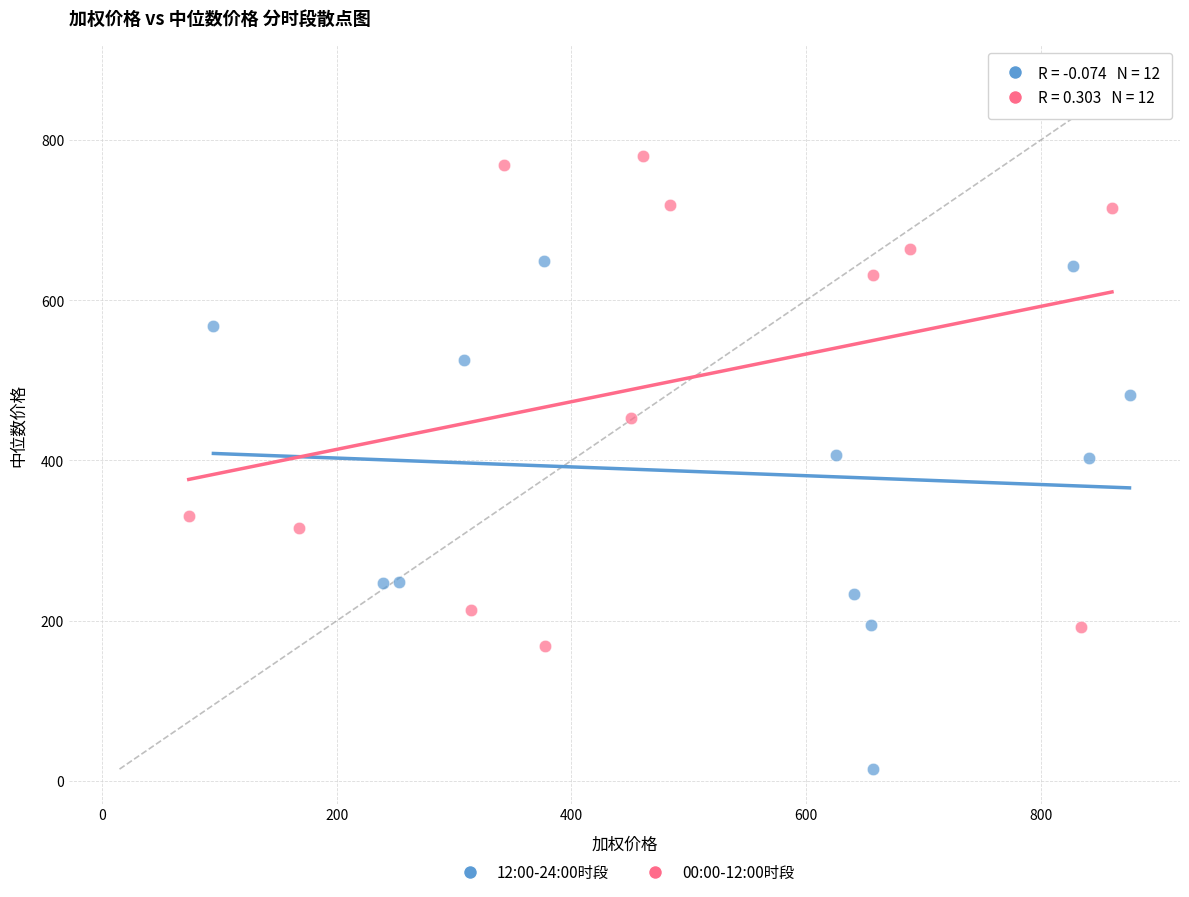

Which series reaches the minimum Y coordinate?

12:00-24:00时段